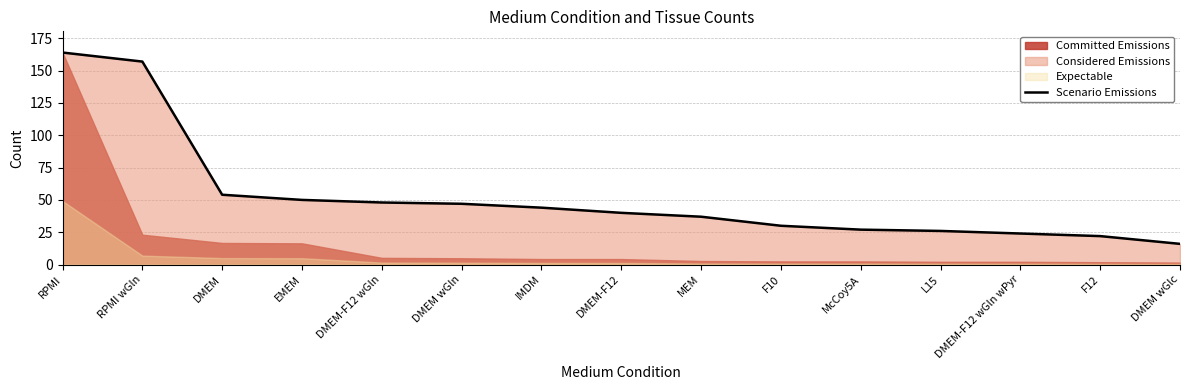

Which label corresponds to the smallest value in the chart?

DMEM wGlc